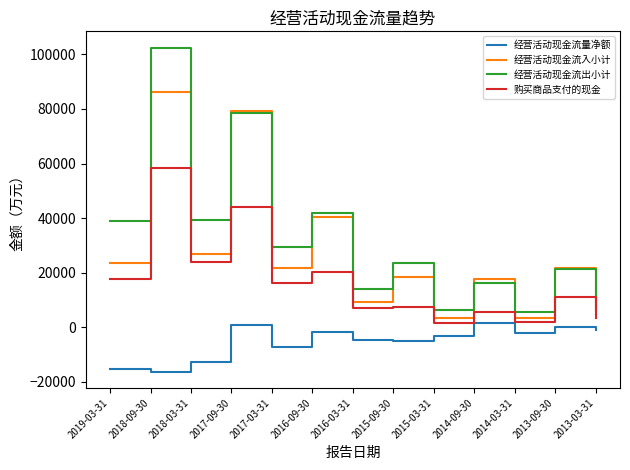

Between 2017-09-30 and 2013-09-30, which series saw the biggest shift?

经营活动现金流入小计